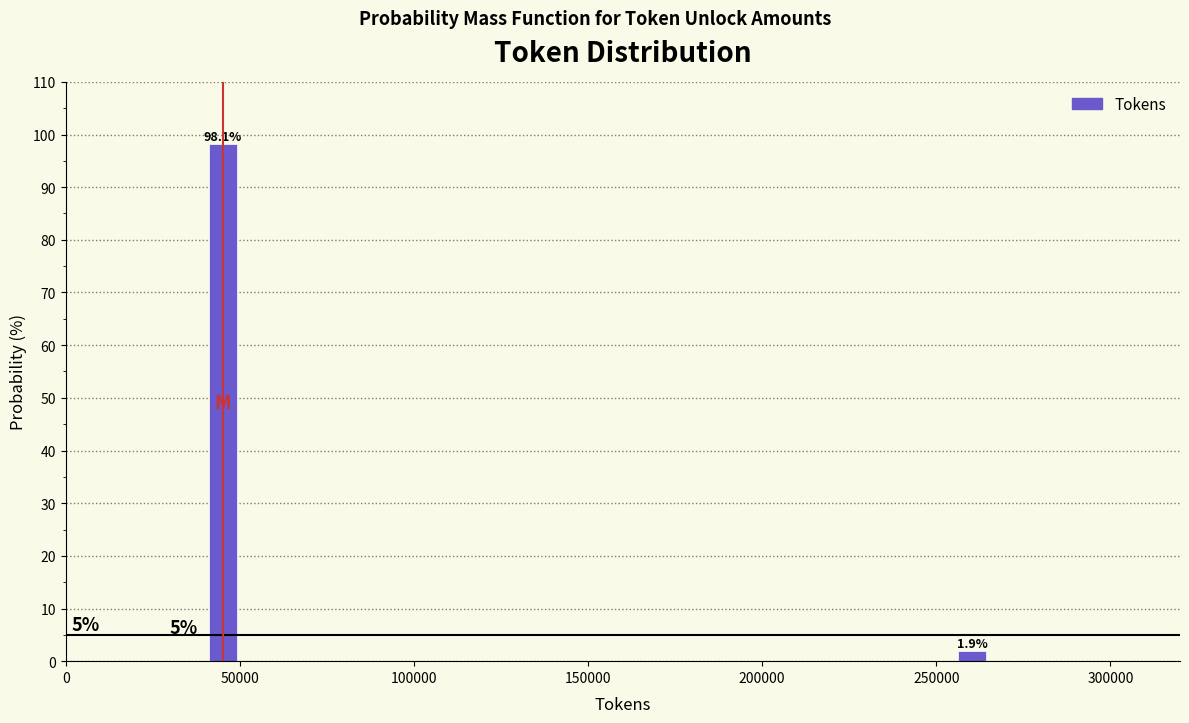

Reading left to right, extract all data points from this chart.

98.1	1.9